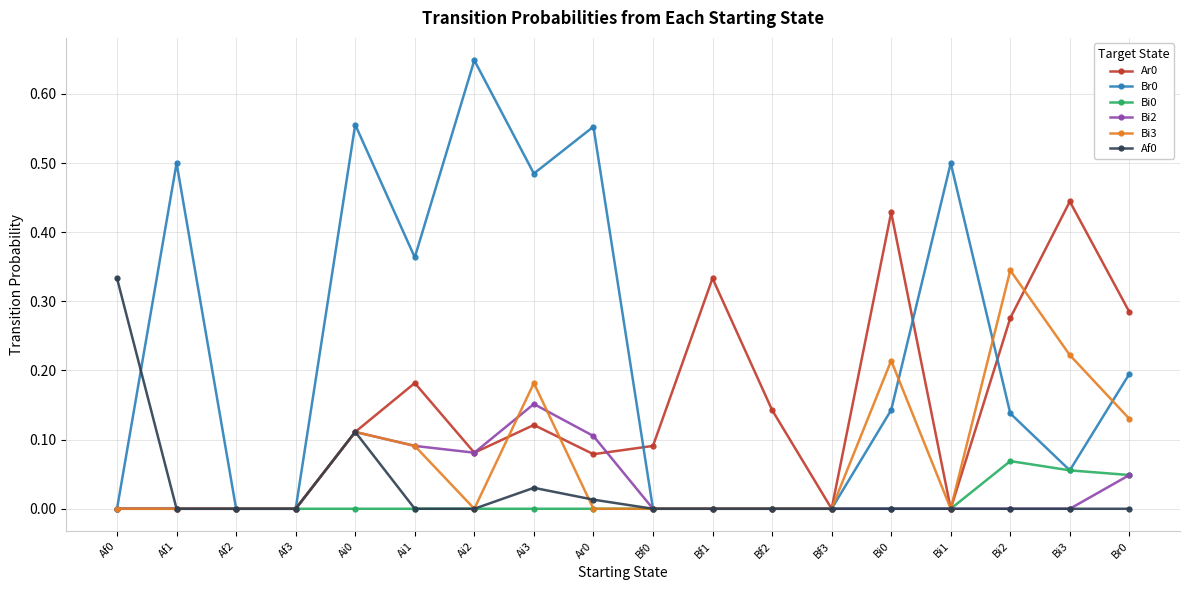

The value of Ar0 at Af1 is -0.3. True or false?

False